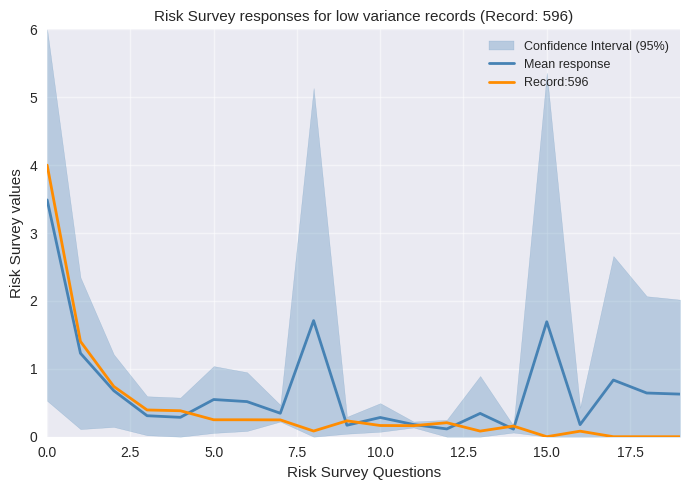

At 15, list the series in order from smallest to largest.

Record:596, Mean response